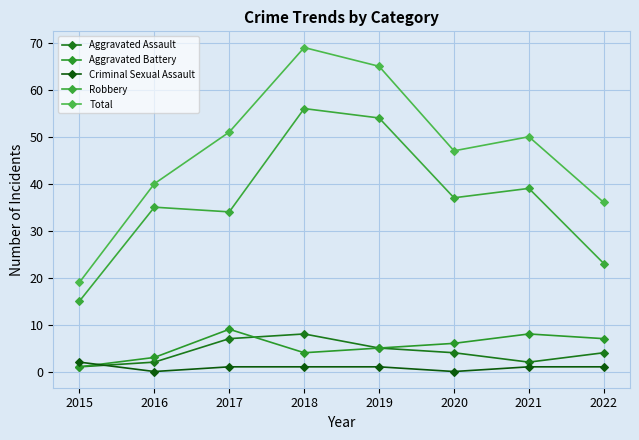

Which series has the widest spread of values?

Total